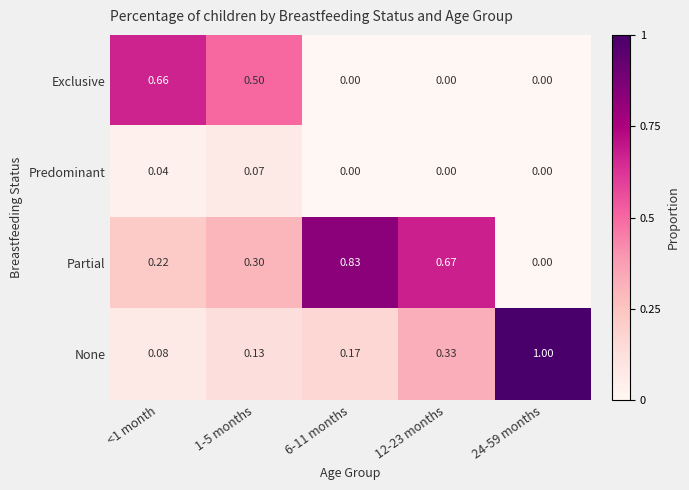

Which series has the largest range (max minus min)?

None